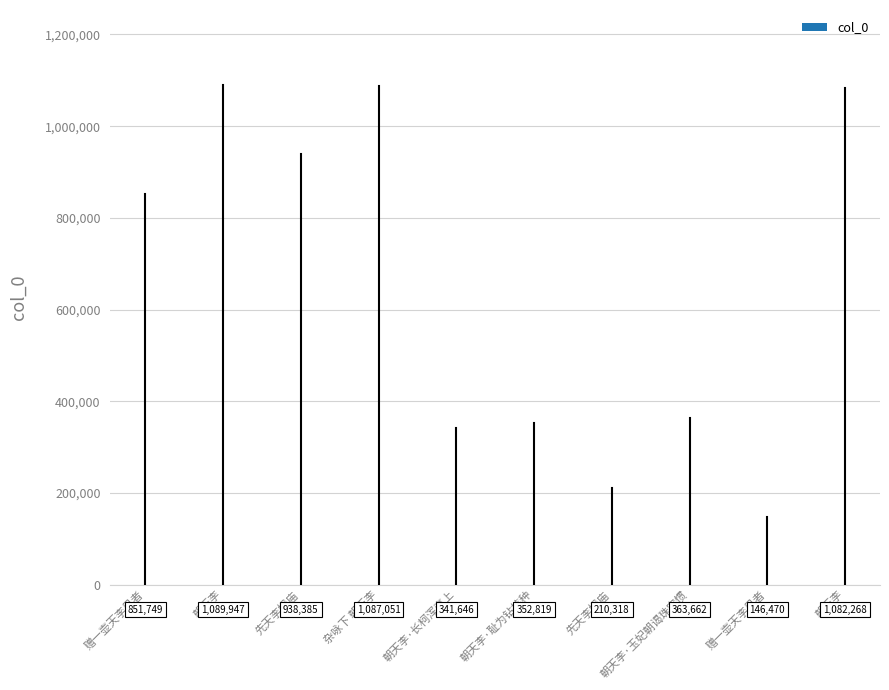

Which label corresponds to the largest value in the chart?

朝天李